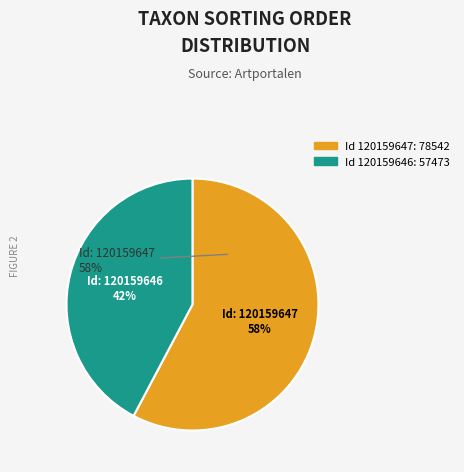

True or false: 120159646 accounts for 52% of the total.

False